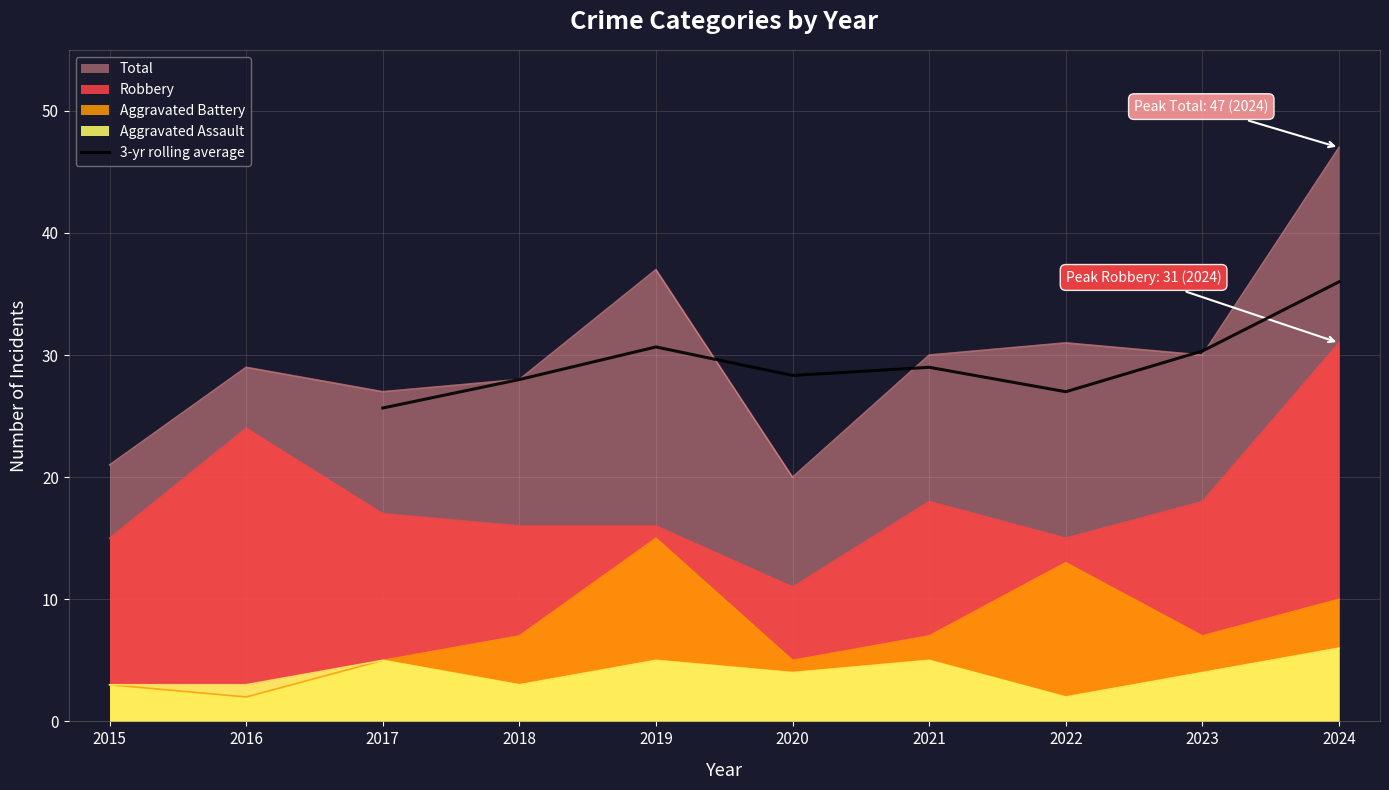

Is it true that 3-yr rolling average equals 27.0 at 2022?

True